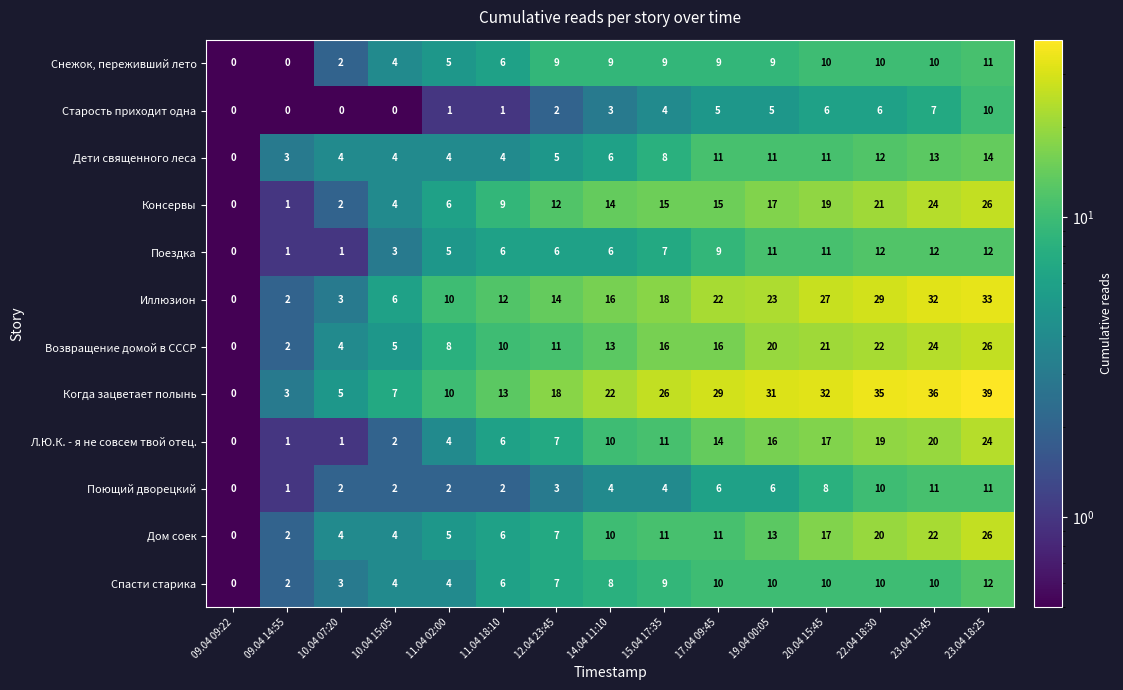

Count the Старость приходит одна values in the range 0 to 6.

13